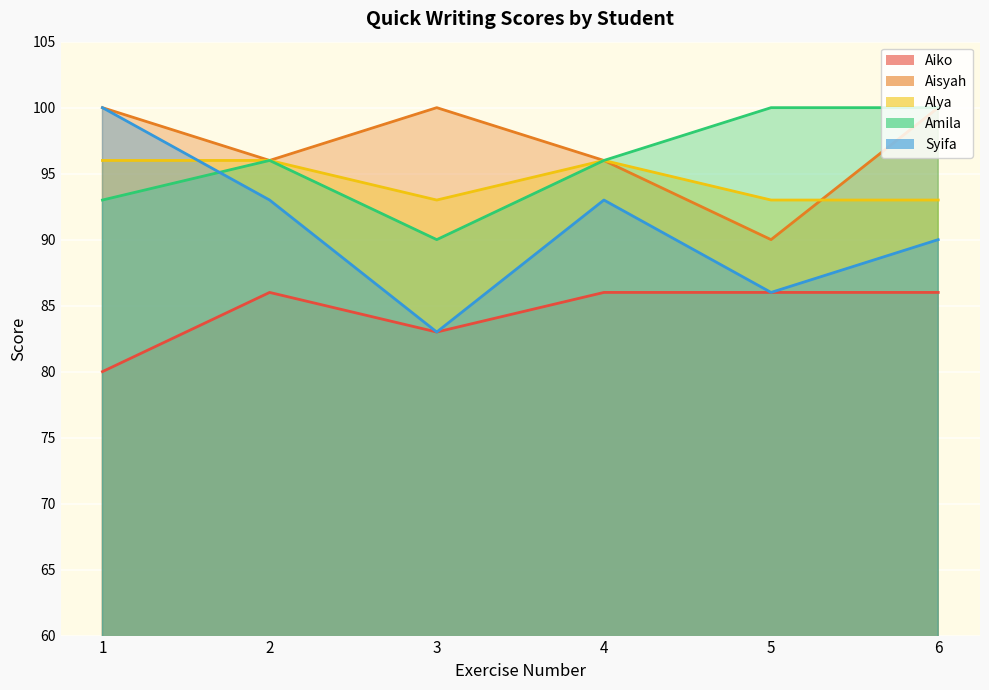

What is the highest value of the Amila series?

100